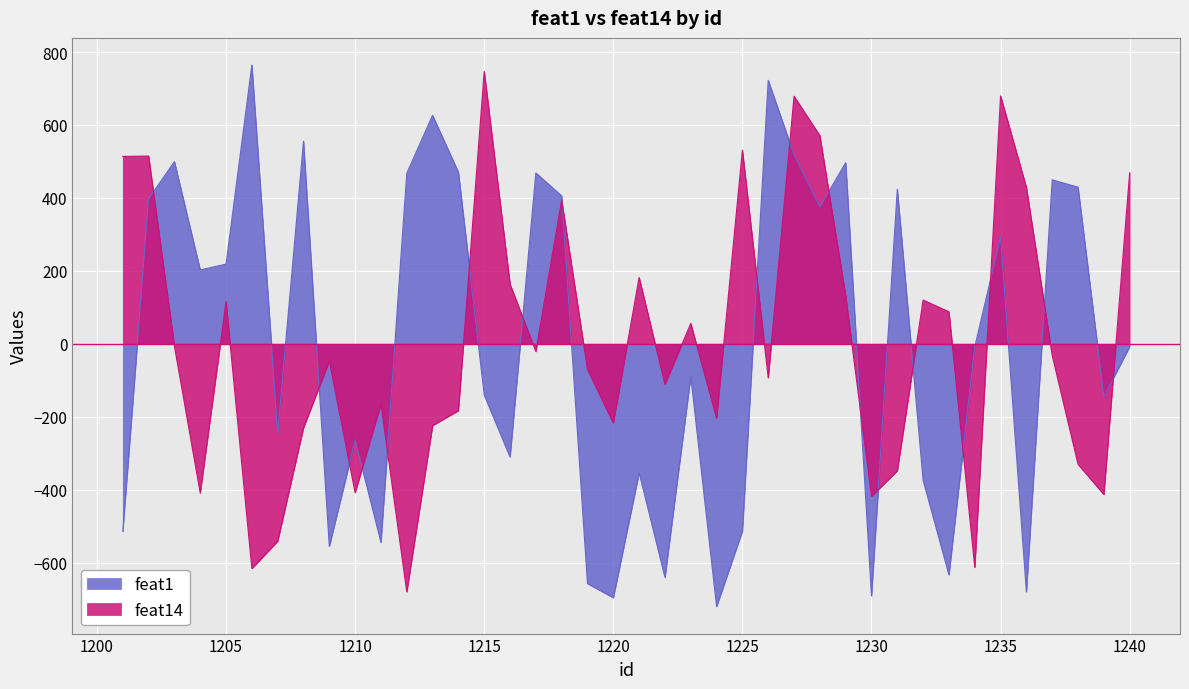

What are all the series names shown in the legend?

feat1, feat14